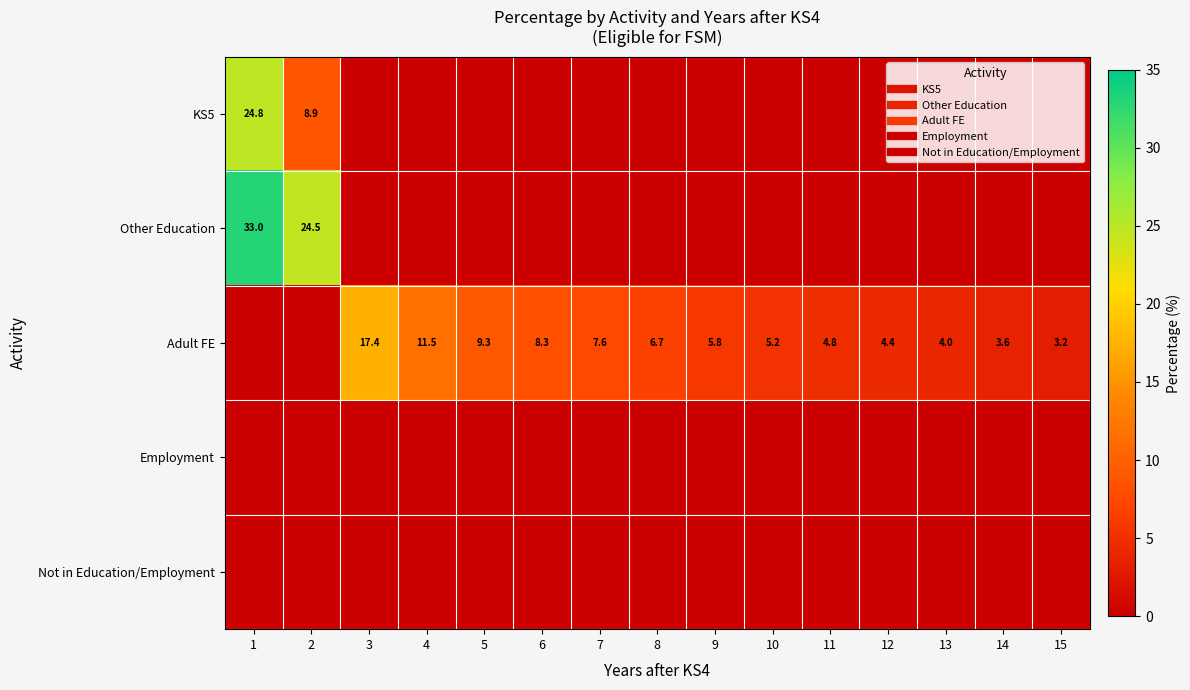

Count the number of categories in the chart.

15